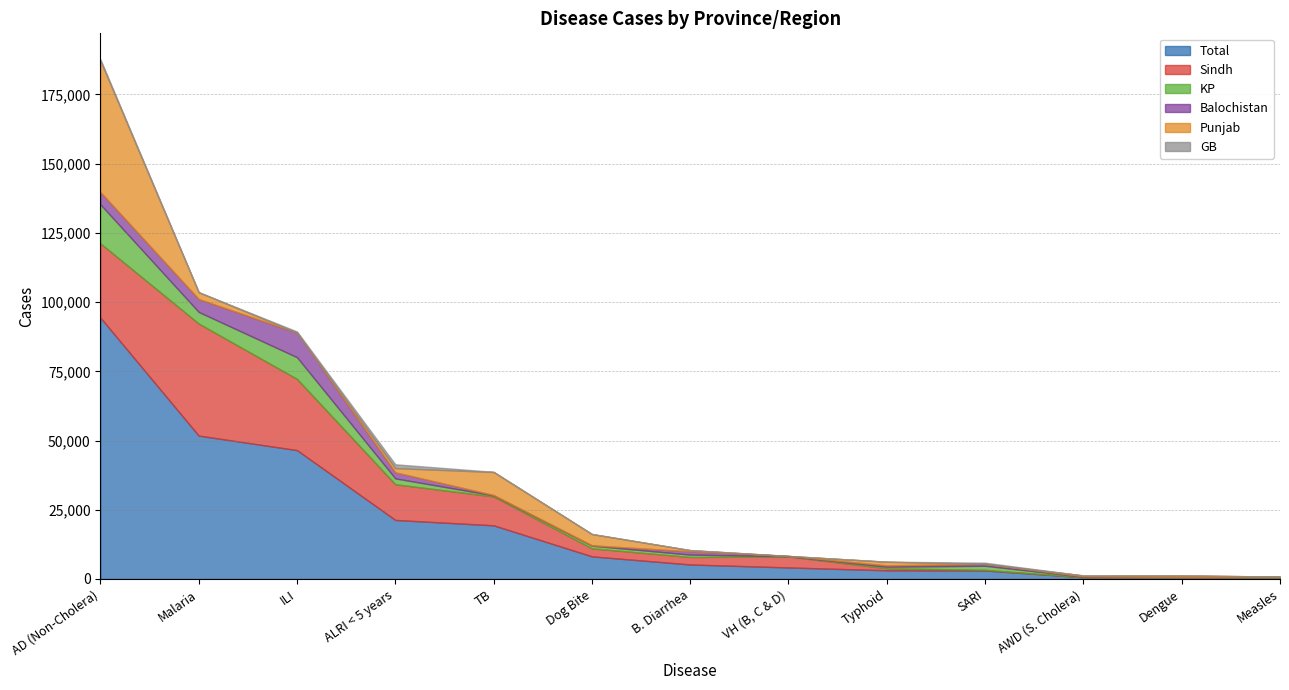

What is the sum of the Punjab values at ALRI < 5 years and Malaria?

3993